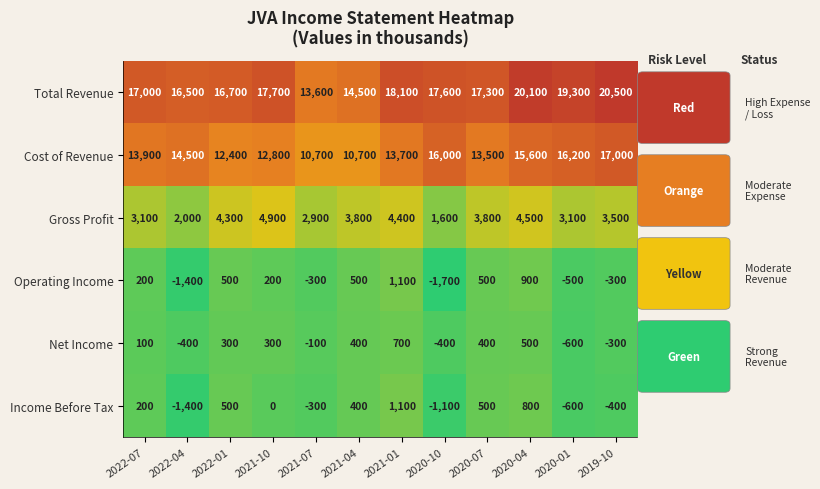

Rank the series at 2020-10 from lowest to highest value.

Operating Income, Income Before Tax, Net Income, Gross Profit, Cost of Revenue, Total Revenue